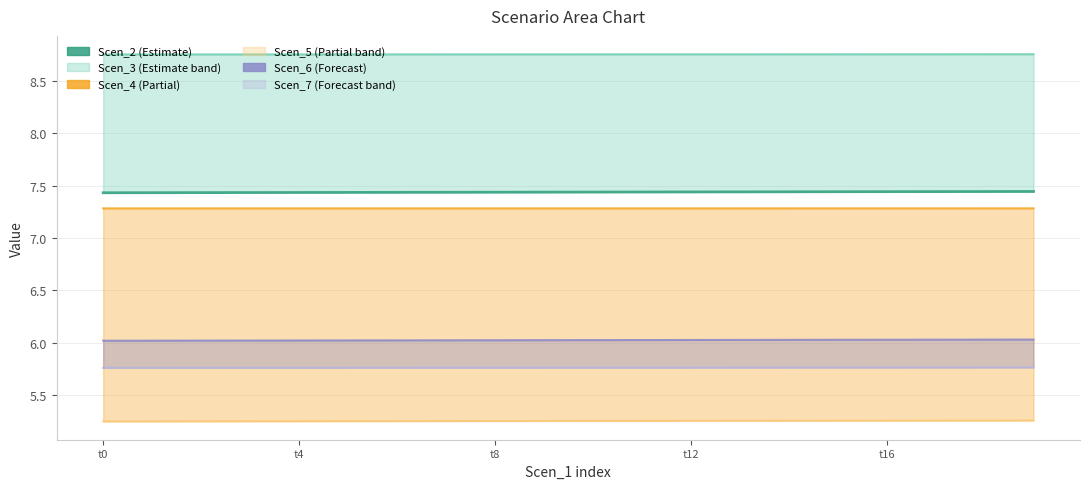

Which category has the highest value across all series?

19